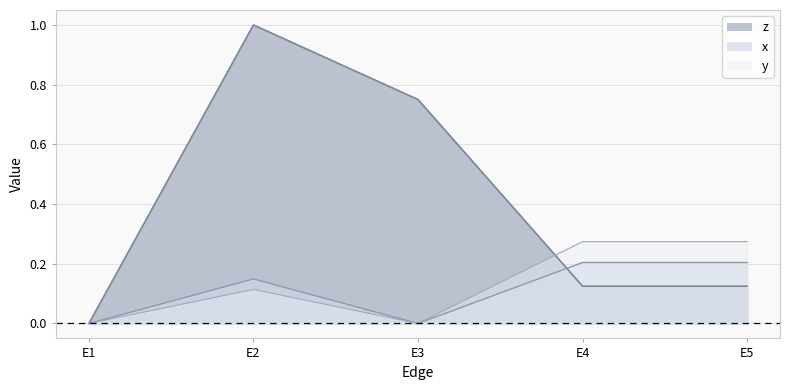

Is it true that y equals 0.1 at E2?

True